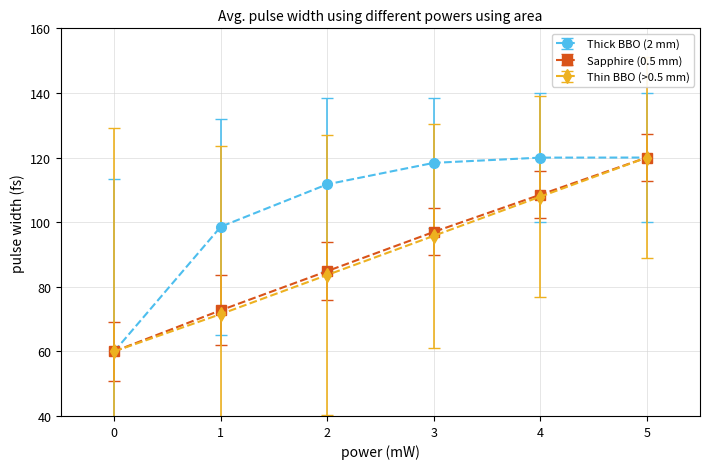

Which series has the largest total across all categories?

Thick BBO (2 mm)